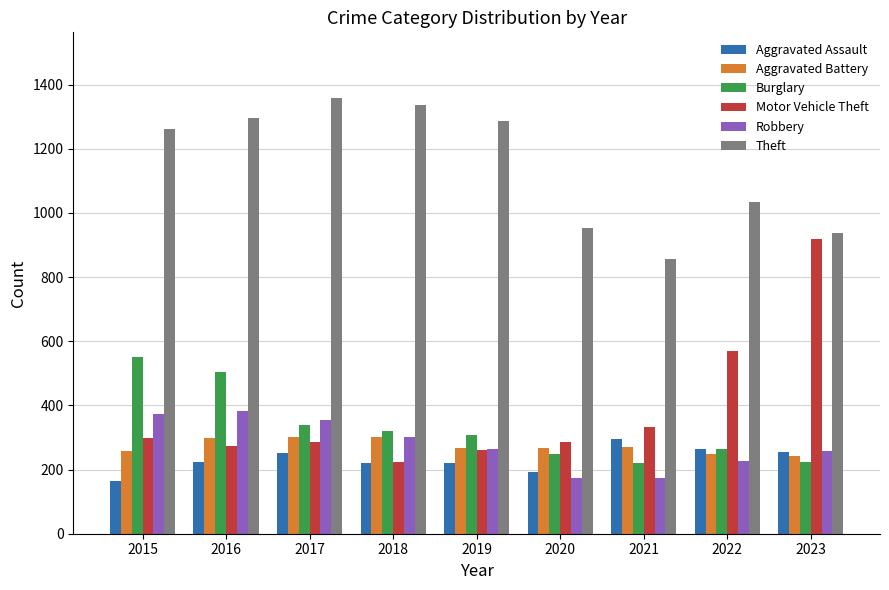

Which series has the largest range (max minus min)?

Motor Vehicle Theft